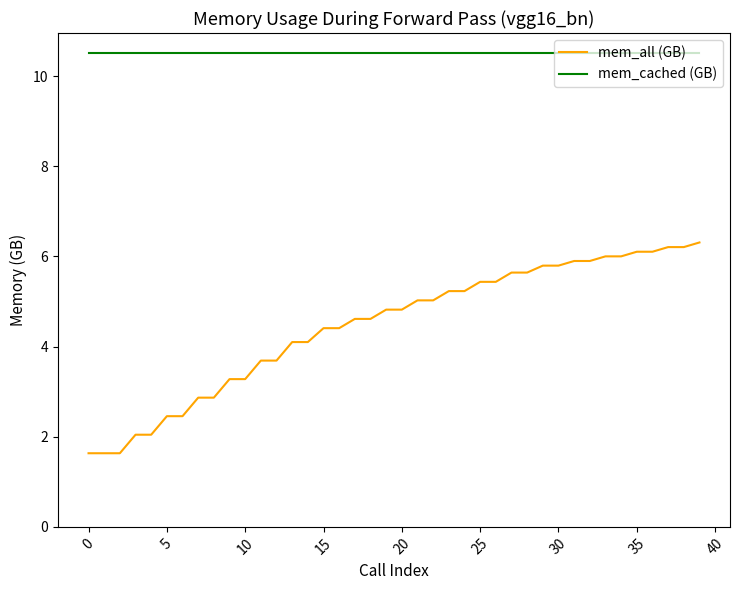

Which series has the largest total across all categories?

mem_cached (GB)